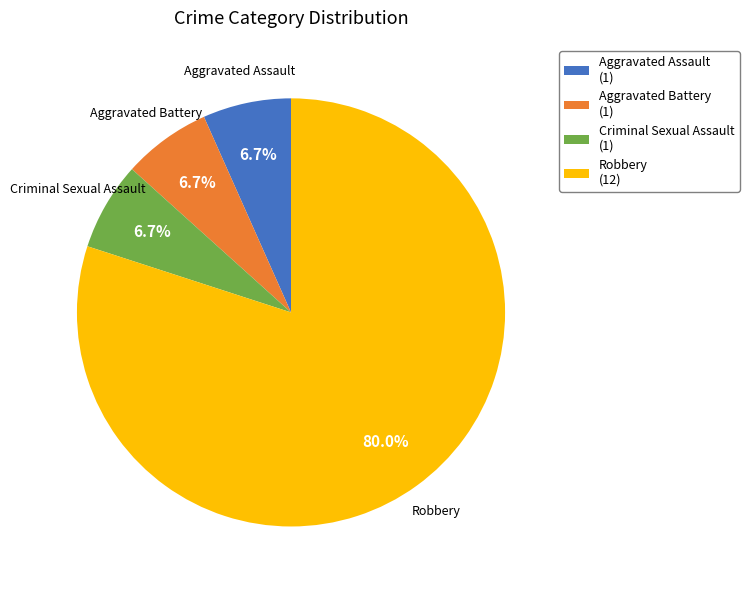

To the nearest percent, what is the difference between the largest and smallest slice percentages?

73%